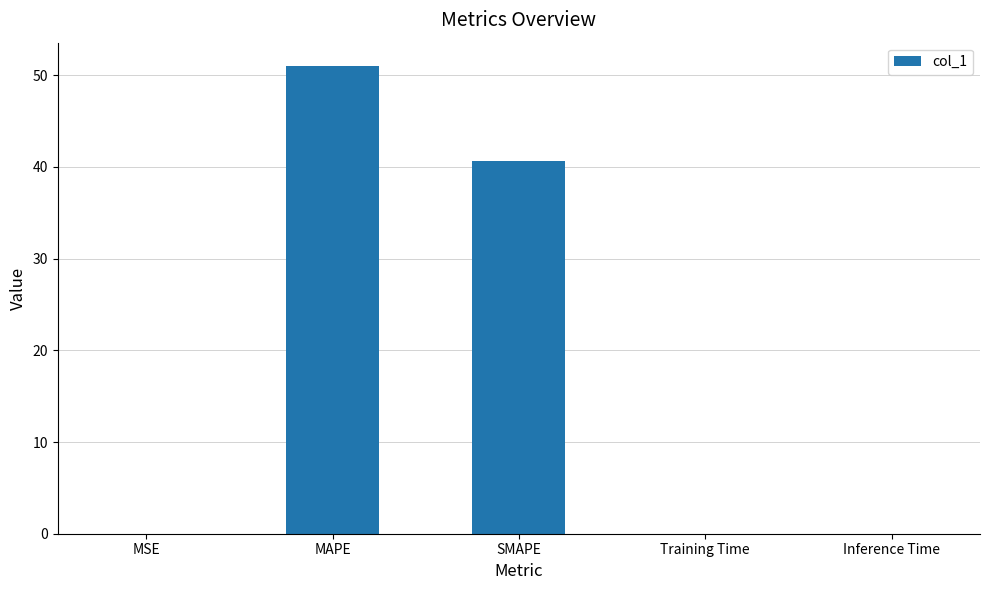

What is the sum of all values?

91.6